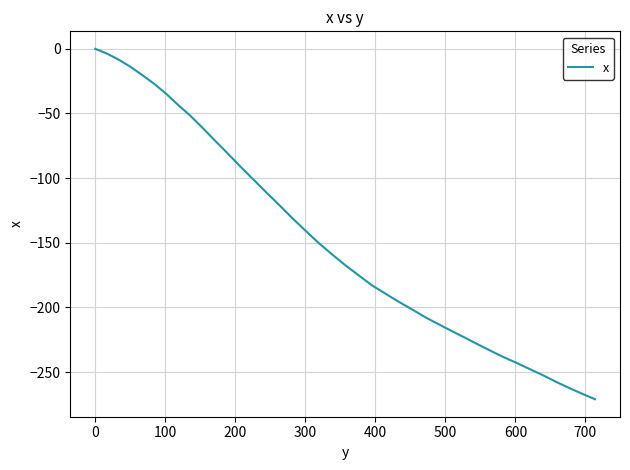

Does the chart display data point markers on the line(s)?

No